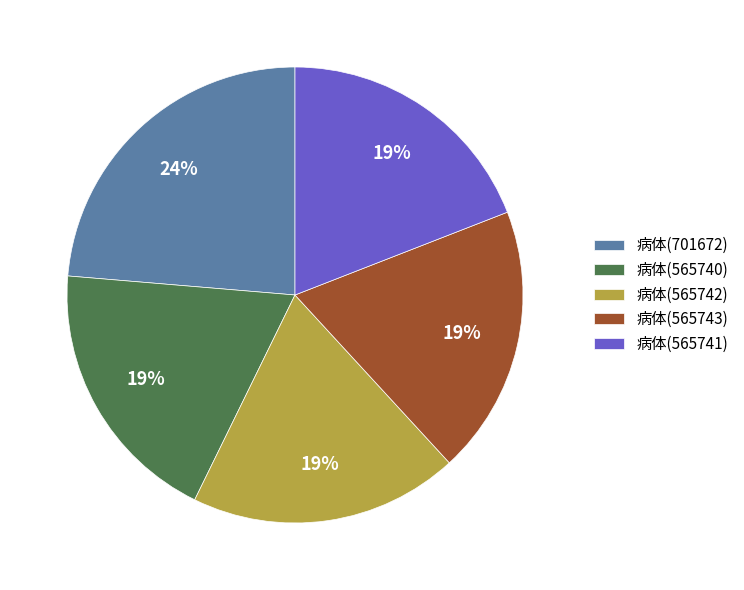

Does any single category account for the majority?

No